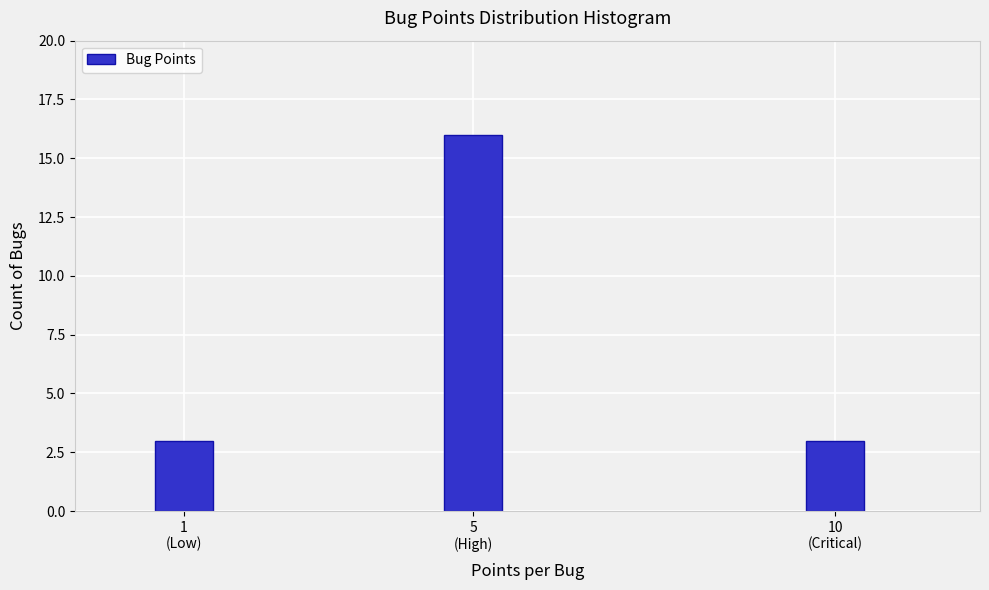

Reading left to right, extract all data points from this chart.

3	16	3